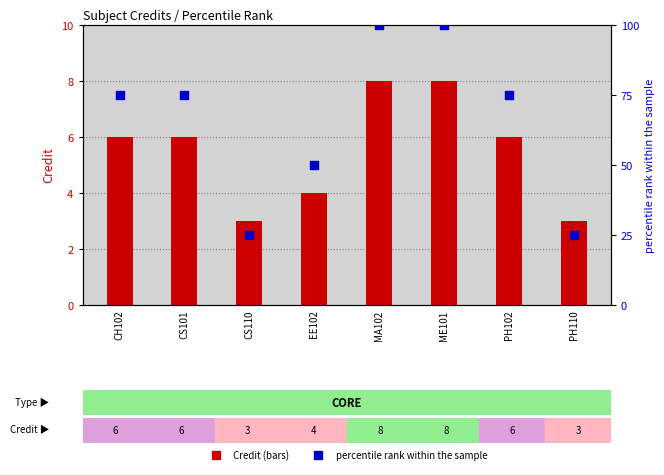

Which series has the largest total across all categories?

percentile rank within the sample